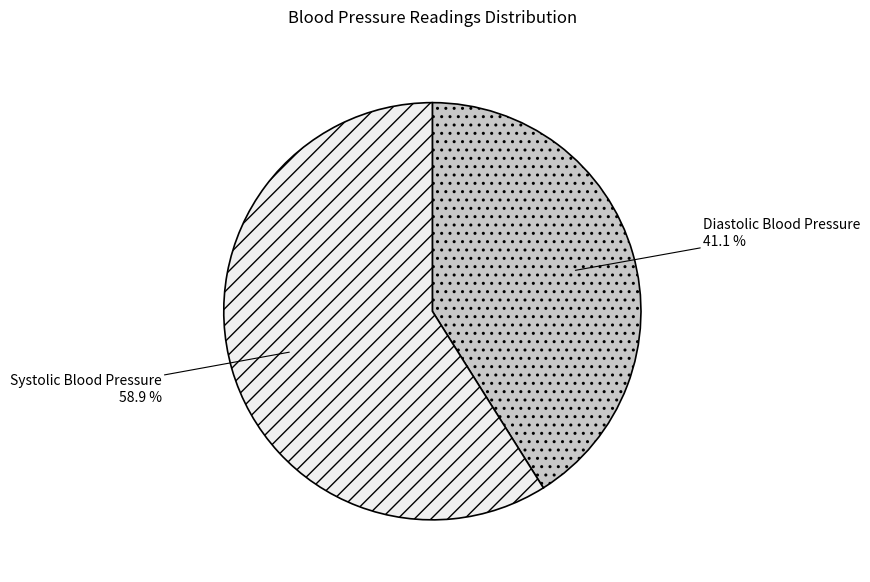

What percentage is NOT represented by Systolic Blood Pressure?

41.1%